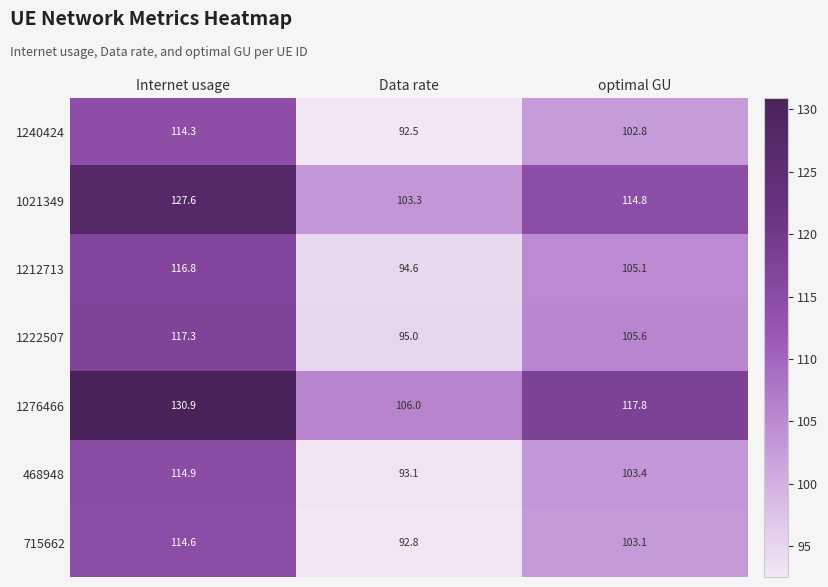

What is the total value across all series at optimal GU?

752.6